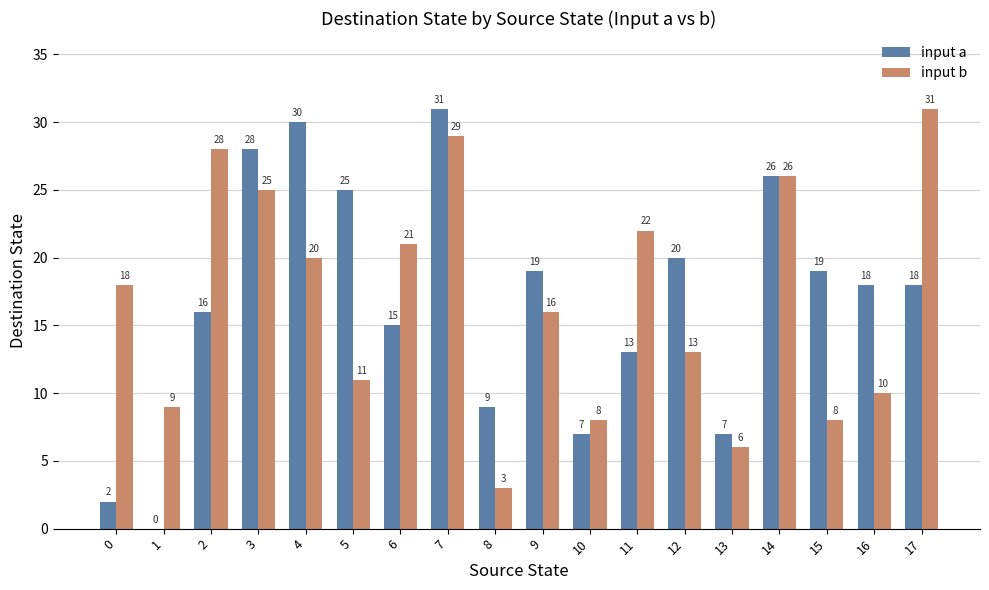

Which series has the largest total across all categories?

input b